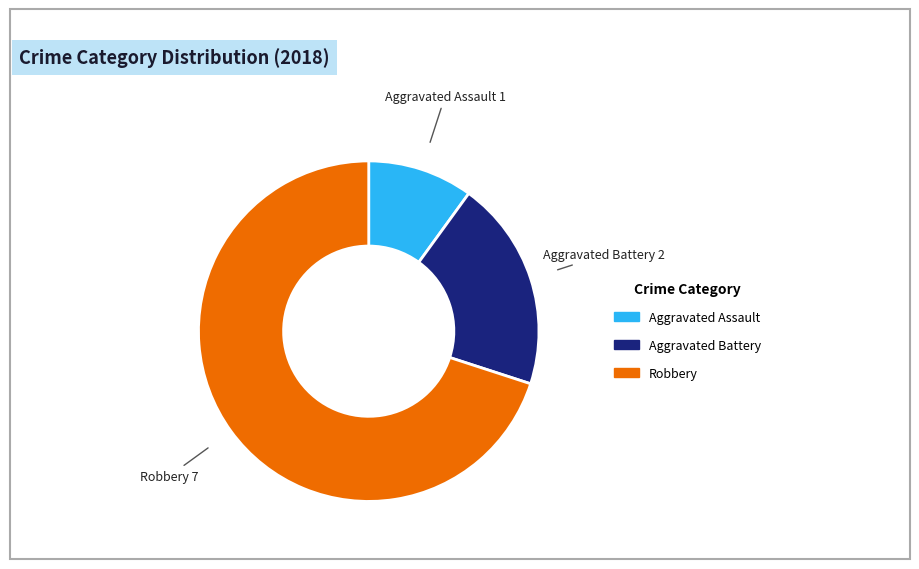

How many slices are in this pie chart?

3